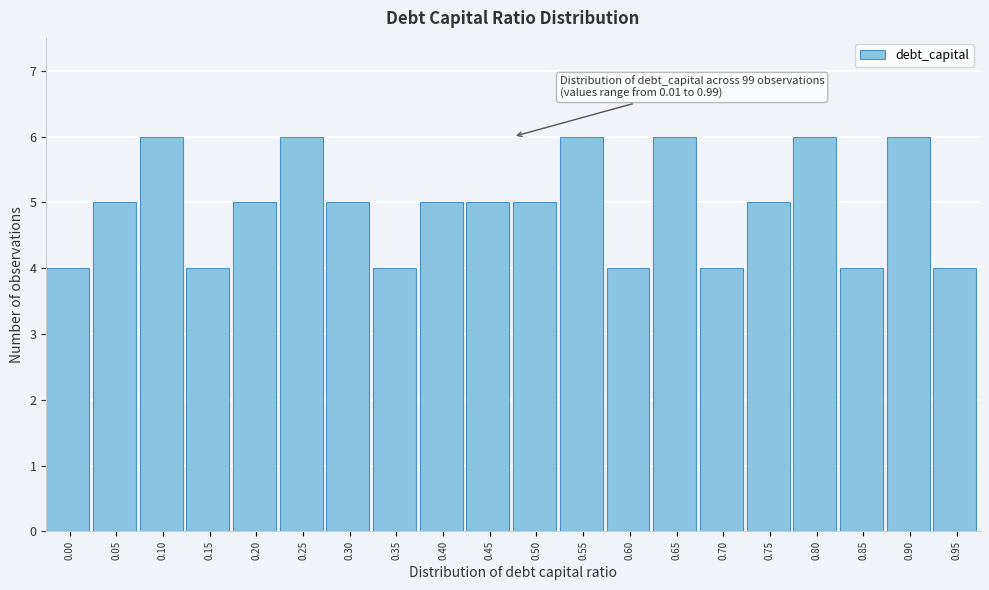

Reading left to right, list all the values displayed in this chart.

0.00=4	0.05=5	0.10=6	0.15=4	0.20=5	0.25=6	0.30=5	0.35=4	0.40=5	0.45=5	0.50=5	0.55=6	0.60=4	0.65=6	0.70=4	0.75=5	0.80=6	0.85=4	0.90=6	0.95=4